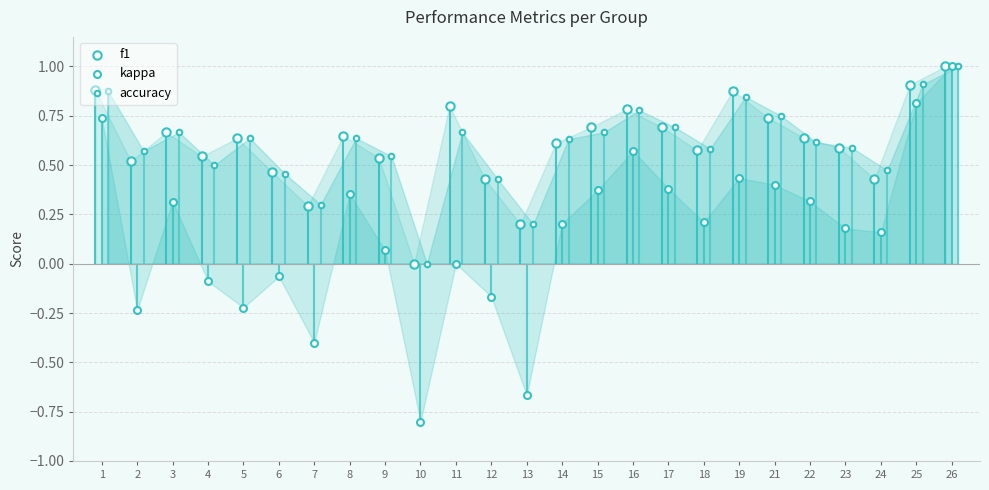

Which series reaches the minimum Y coordinate?

kappa